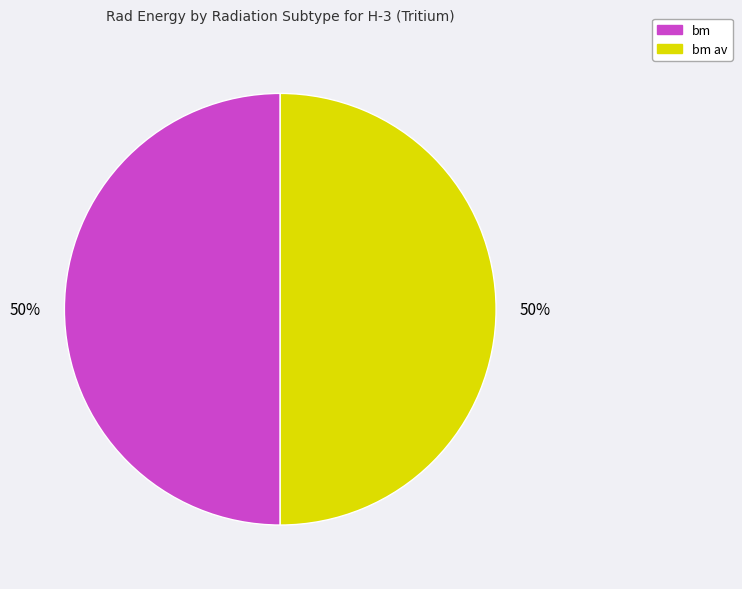

To the nearest percent, what is the average slice percentage?

50%